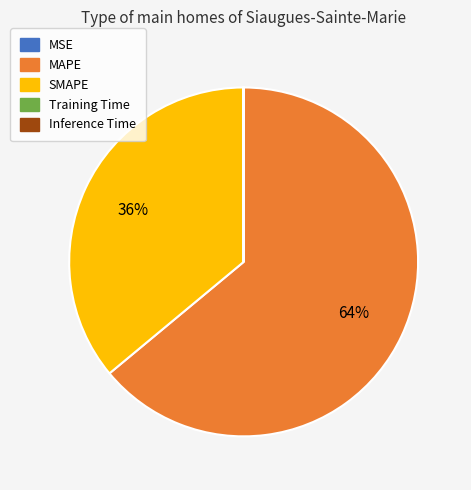

To the nearest percent, what is the difference between the largest and smallest slice percentages?

64%